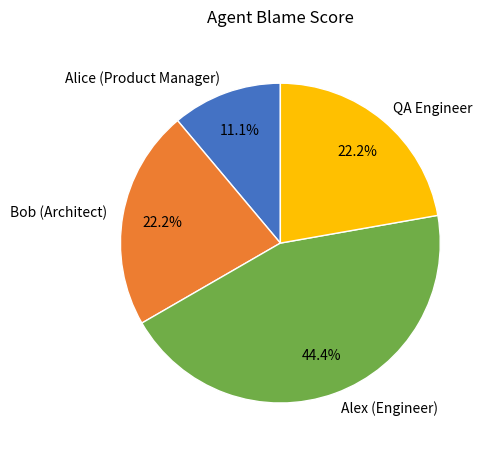

Combined, what portion of the pie is Alex (Engineer) and Bob (Architect)?

66.7%